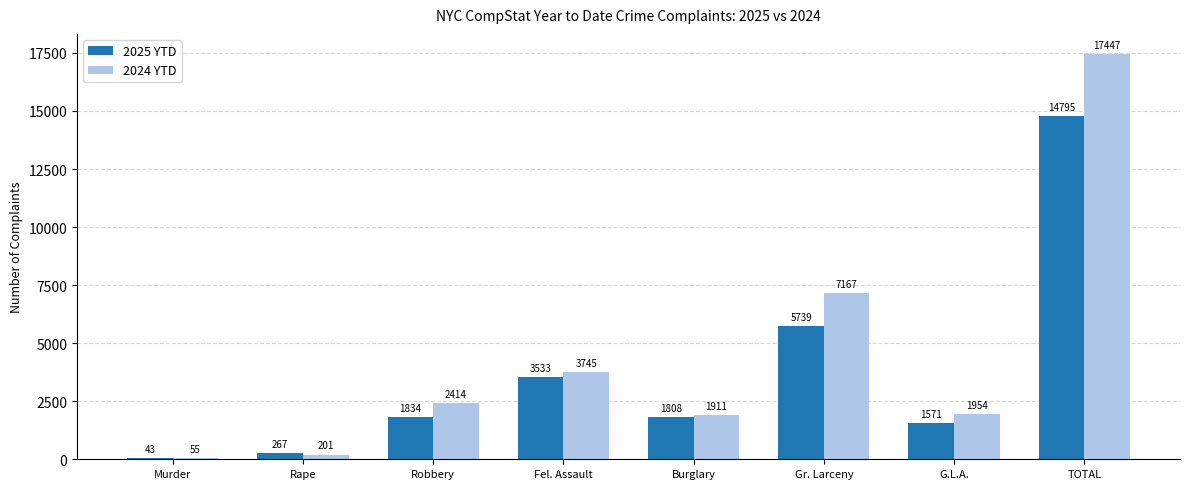

What is the greatest value displayed?

17447